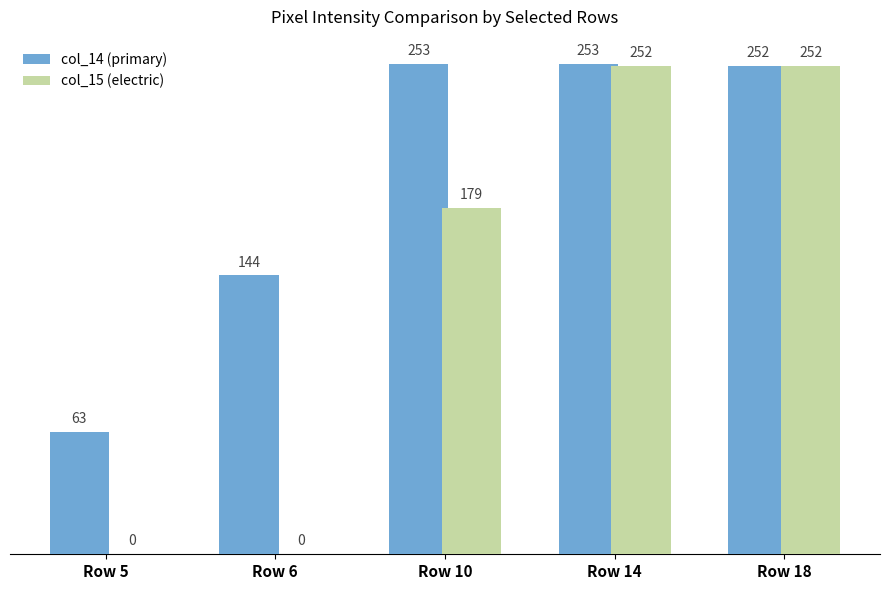

At which category is the sum across all series the highest?

Row 14